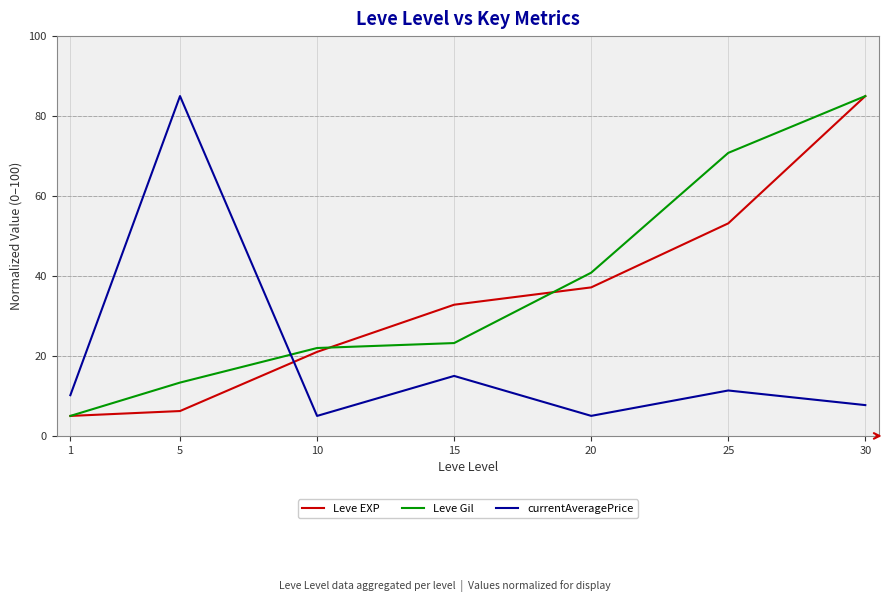

What is the difference between the second highest and minimum values in the currentAveragePrice series?

10.0